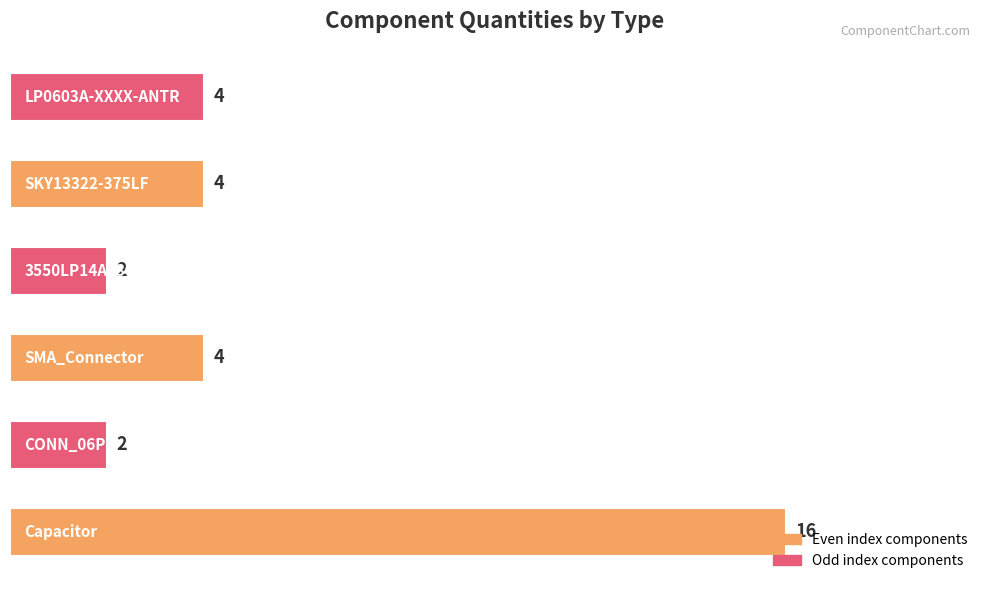

What is the greatest value displayed?

16